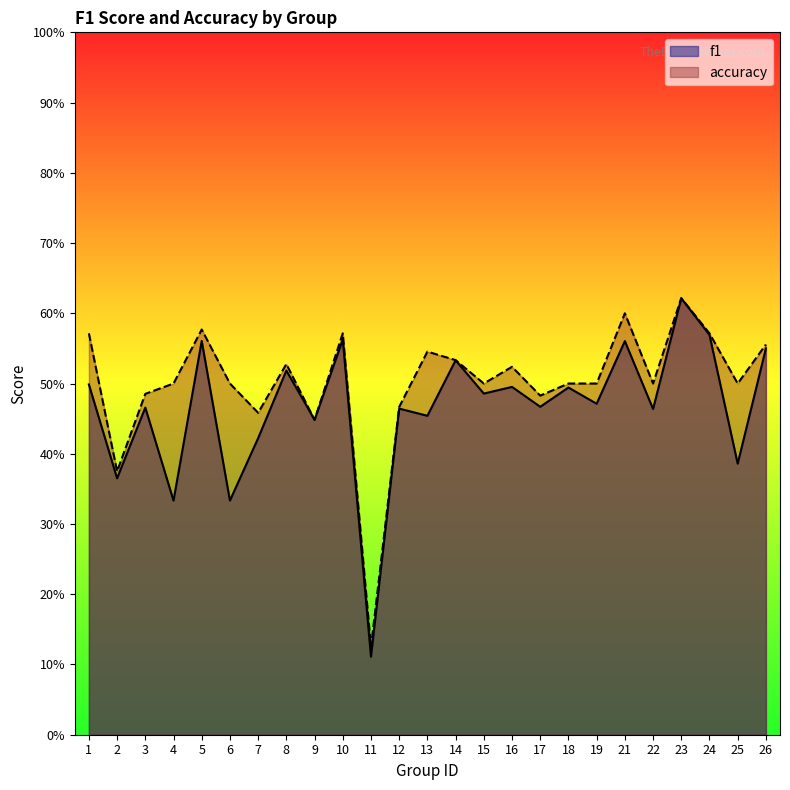

Which category has the highest value in the accuracy series?

23